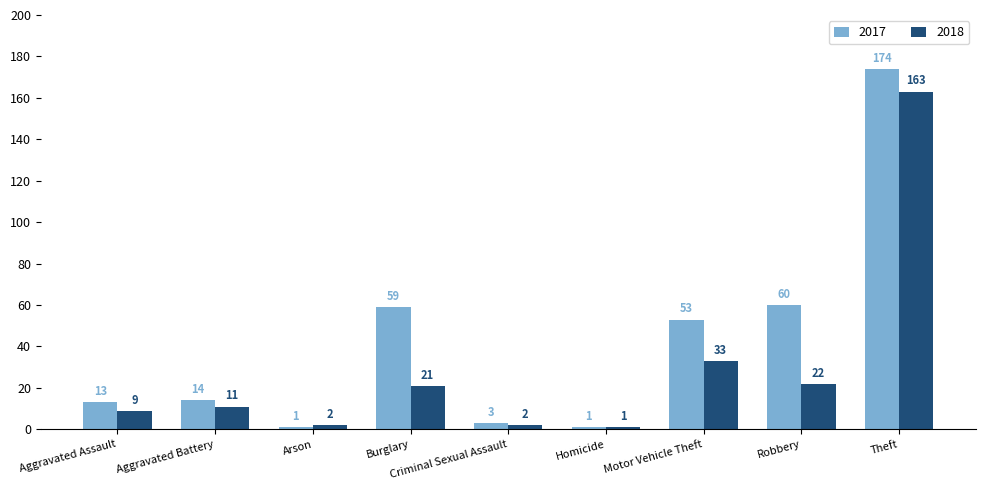

The value of 2018 at Burglary is 36. True or false?

False